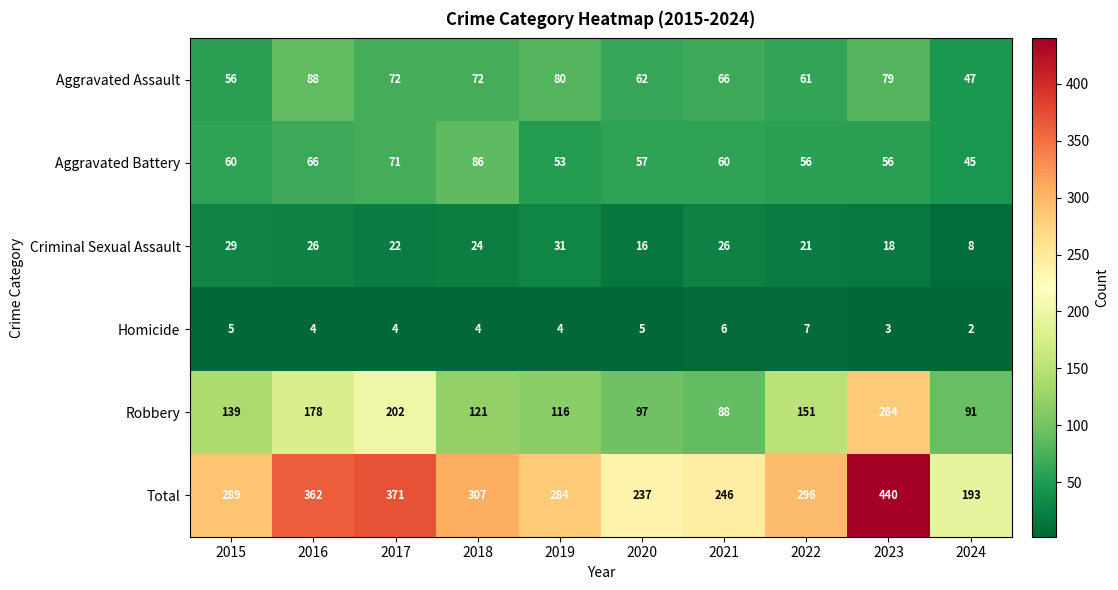

At which label is Total closest to 316?

2018